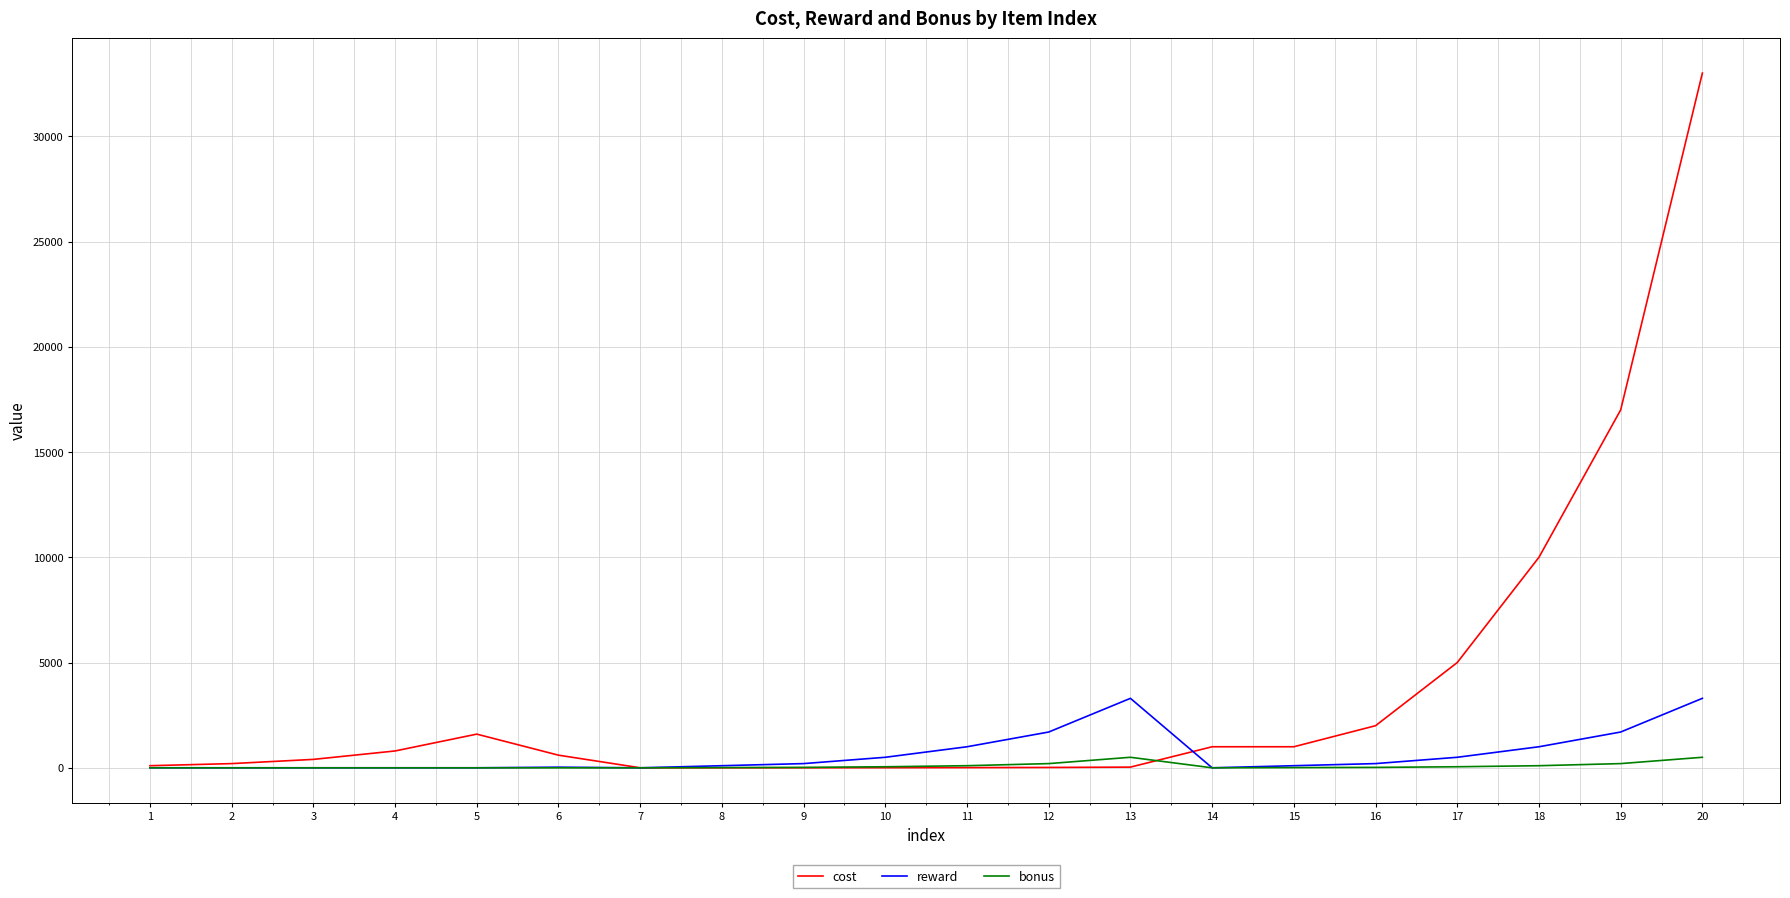

What is the maximum value for cost?

33000.0